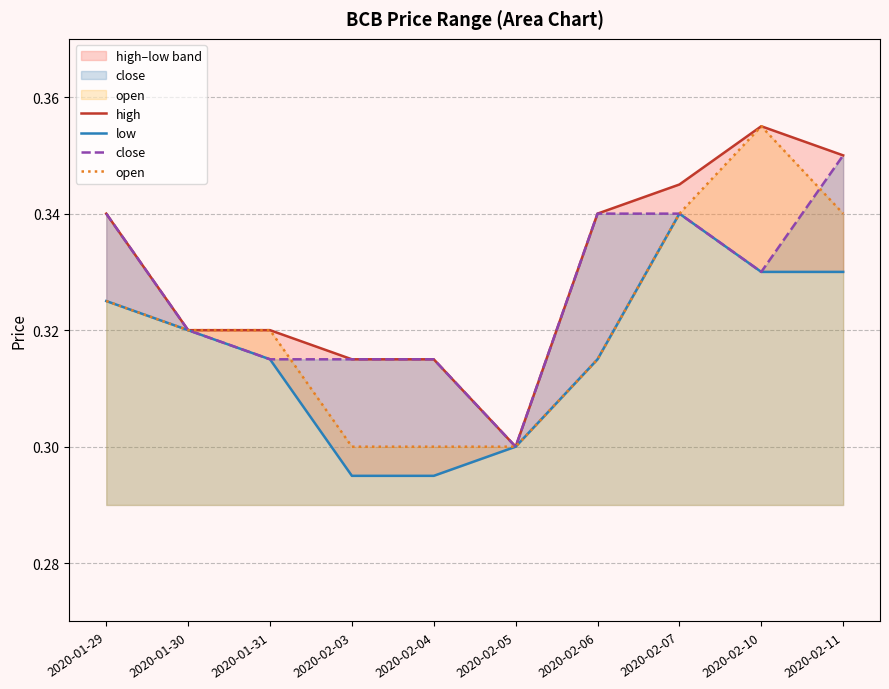

After their last crossing, which series has the higher values: close or open?

close